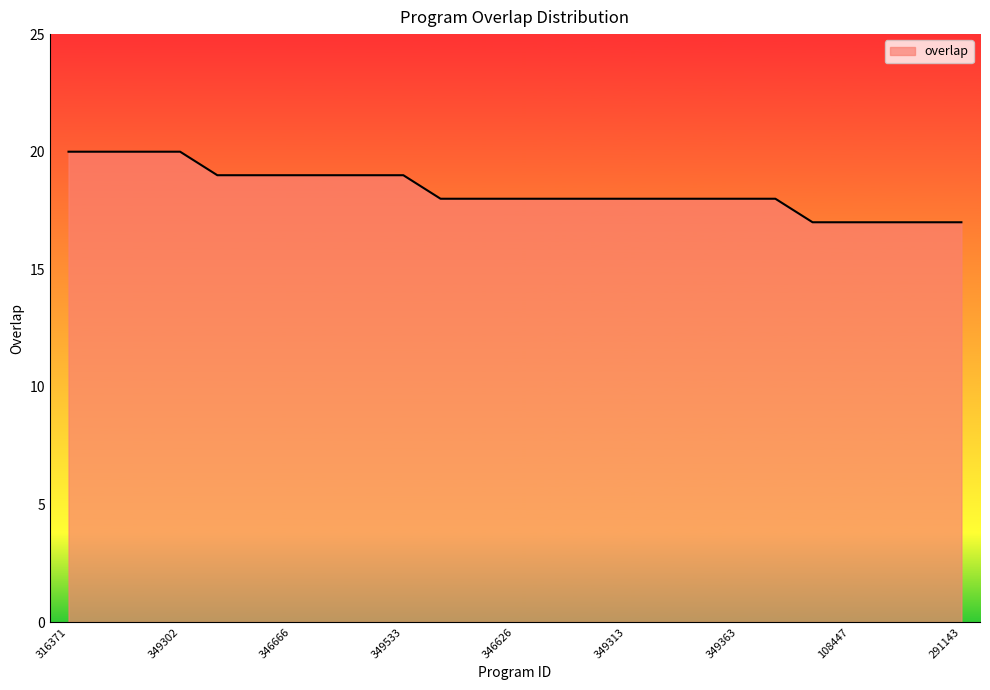

What is the smallest value displayed?

17